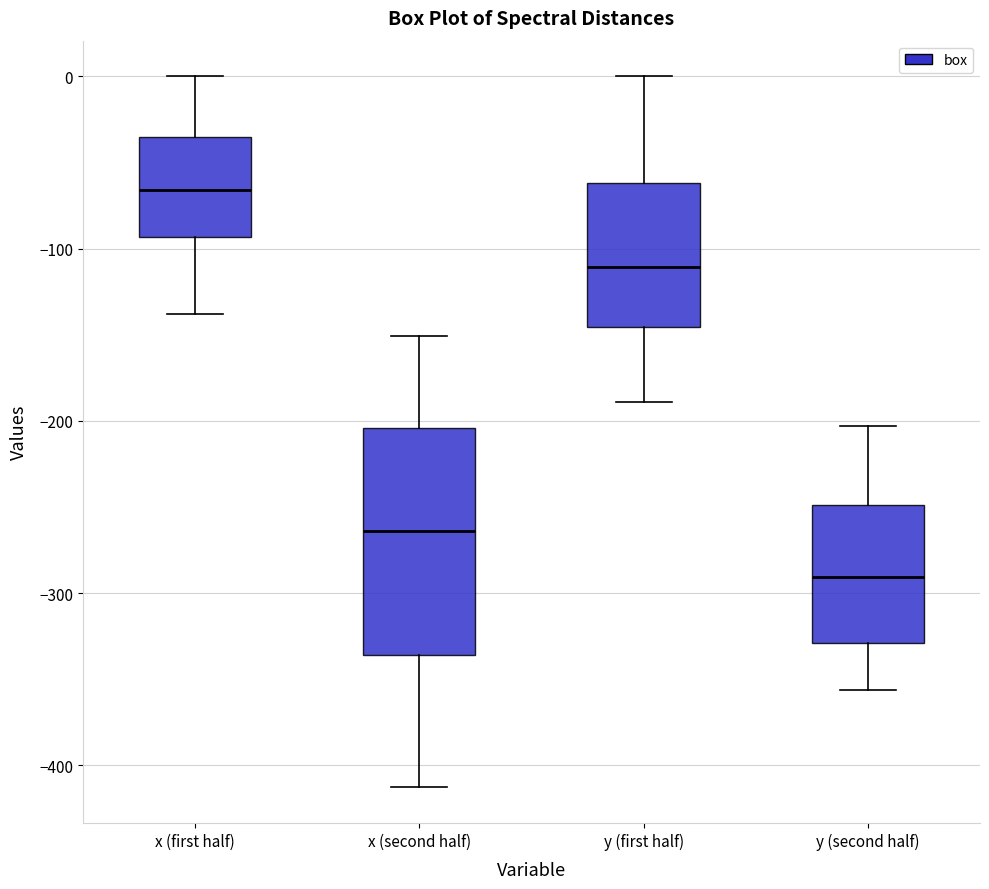

Comparing the boxes themselves (not the whiskers), which one is the tallest?

x (second half)